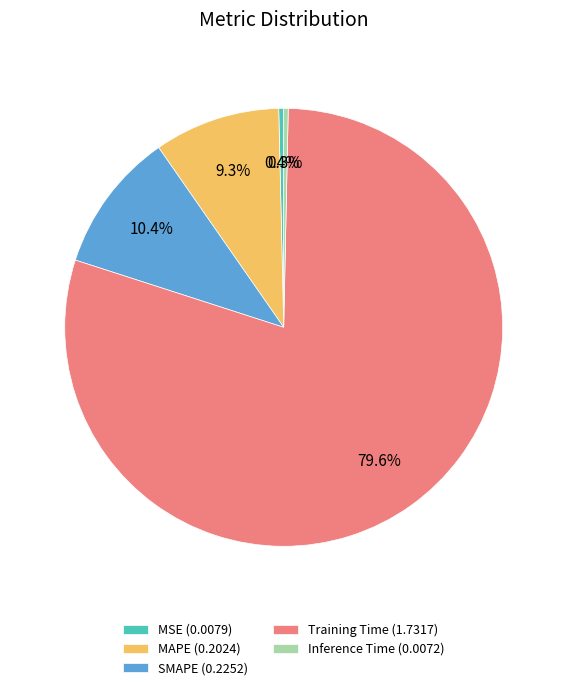

Between MAPE (0.2024) and Inference Time (0.0072), which is larger?

MAPE (0.2024)